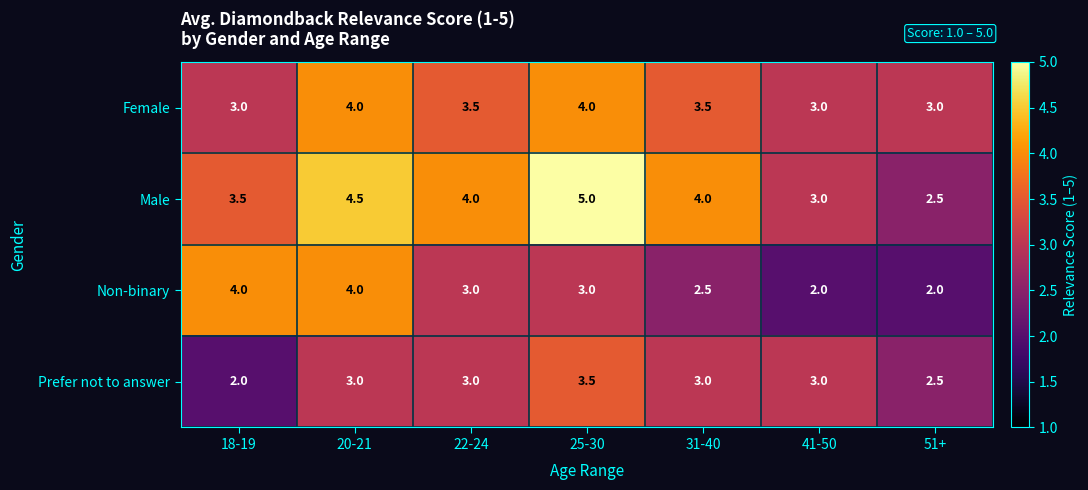

Read the Male value at 22-24.

4.0